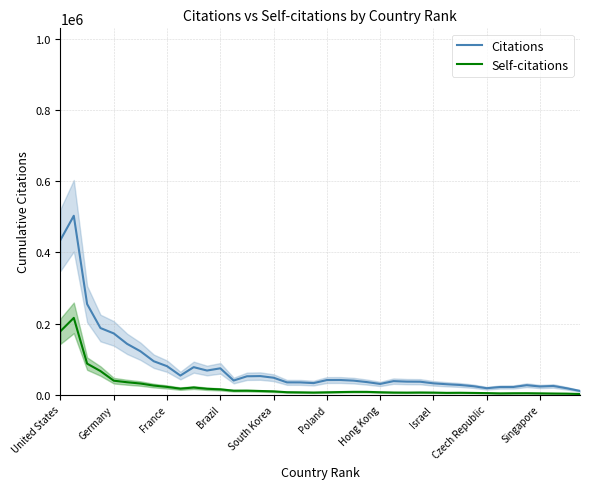

What is the highest value of the Self-citations series?

216045.0